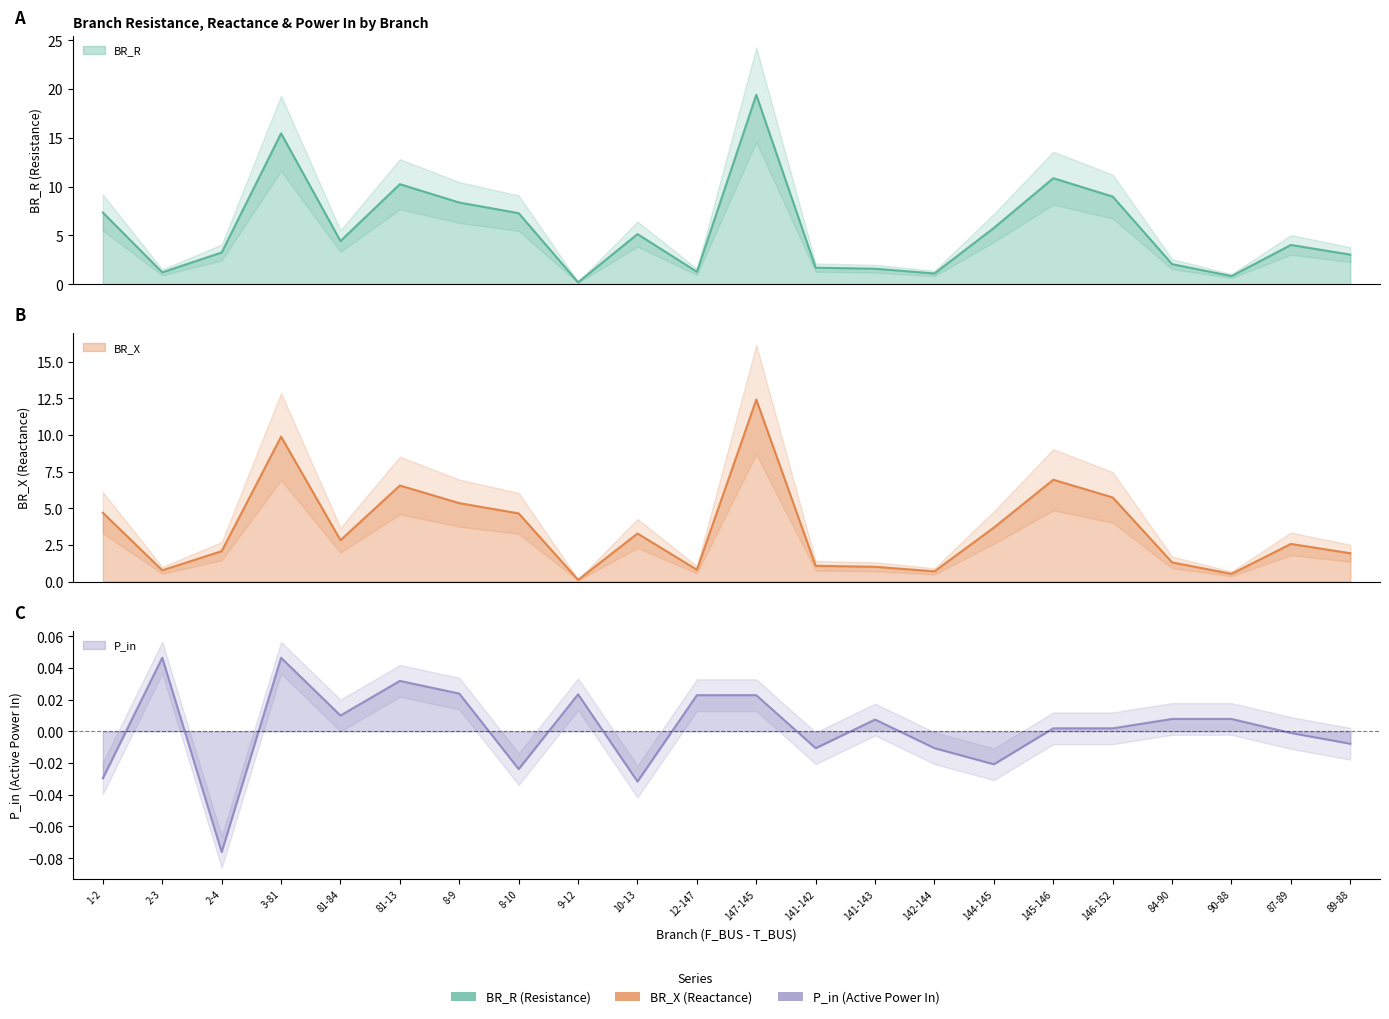

What is the spread (max minus min) of values at 81-84?

4.4